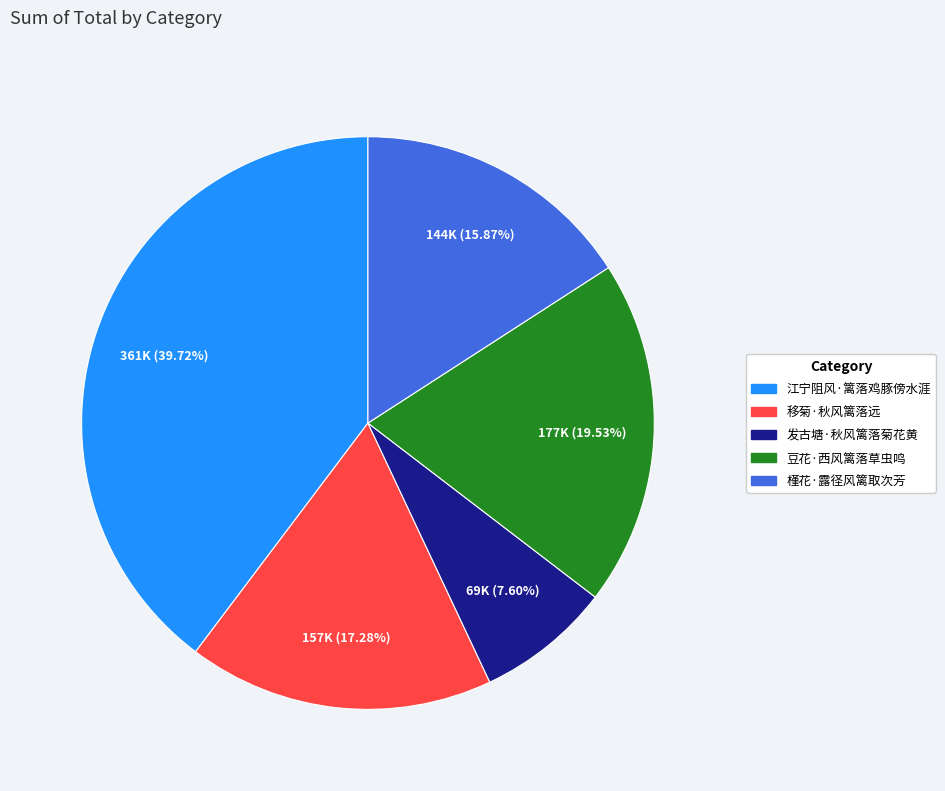

How many segments does this pie chart have?

5